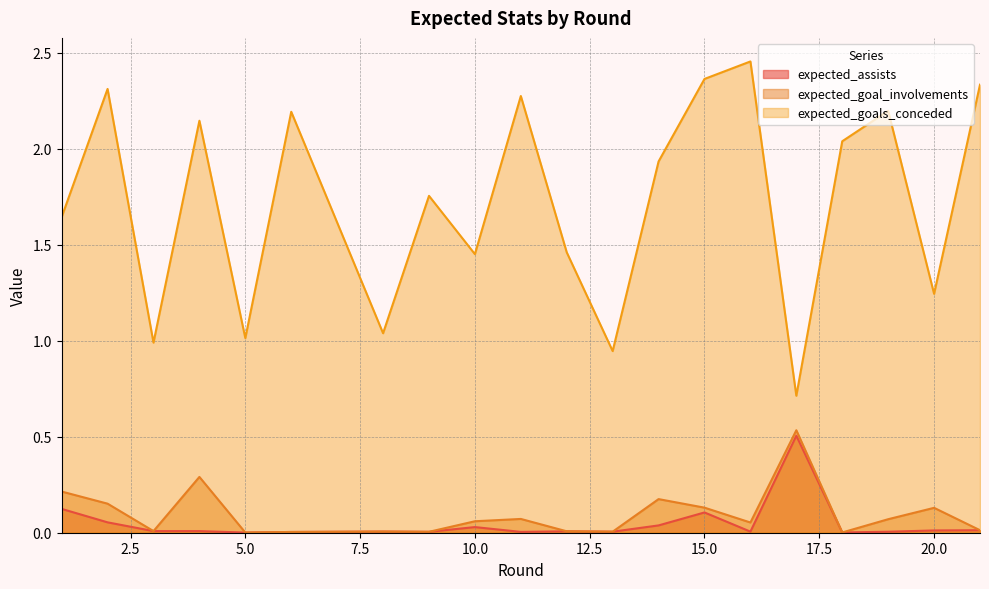

Which series changed the most between 12 and 13?

expected_goals_conceded